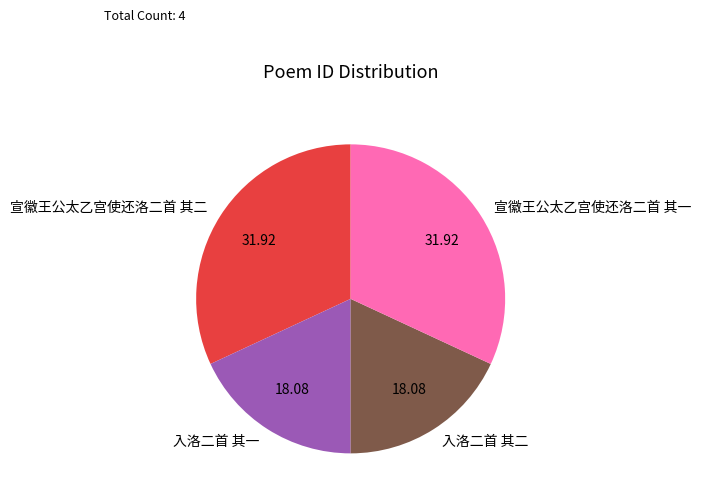

Does 入洛二首 其一 account for over 50% of the chart?

No